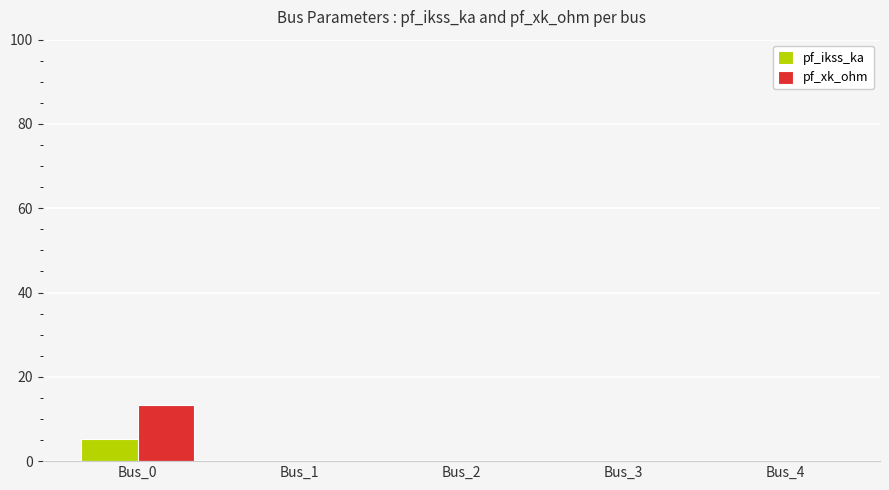

What is the total value across all series at Bus_0?

18.5